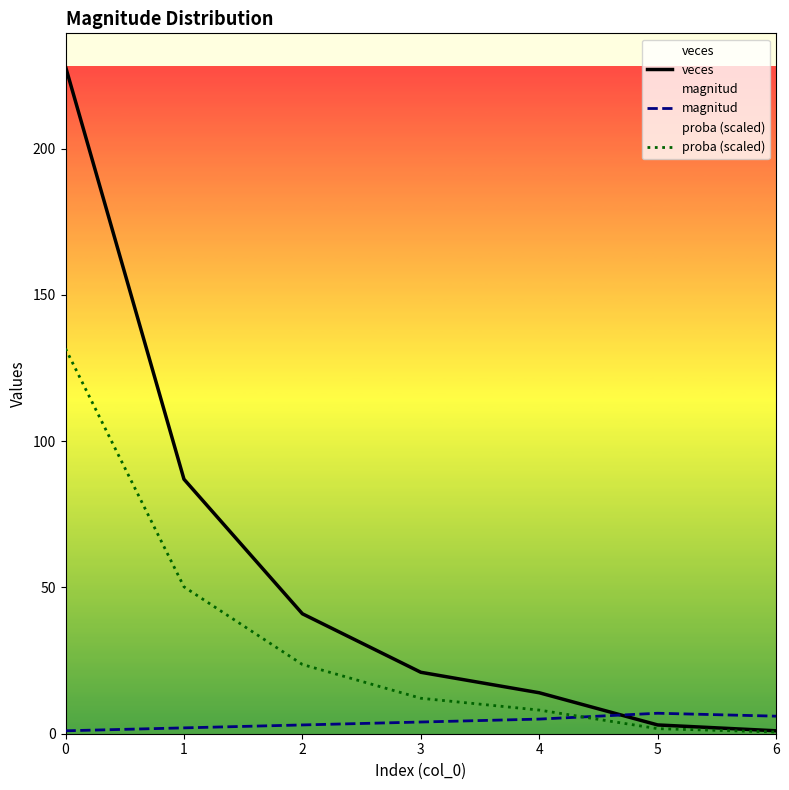

What is the minimum value for magnitud?

1.0